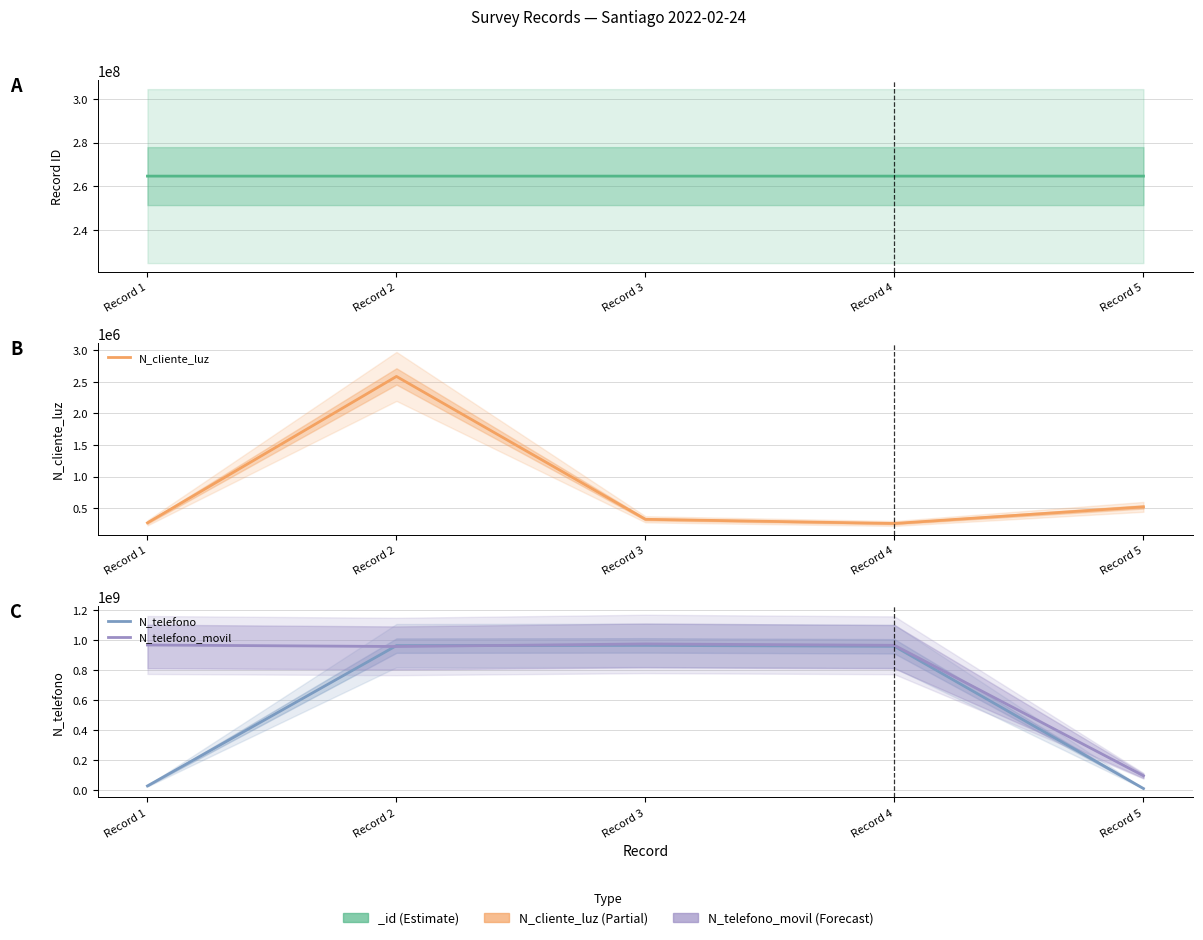

How many data points does each series have?

5